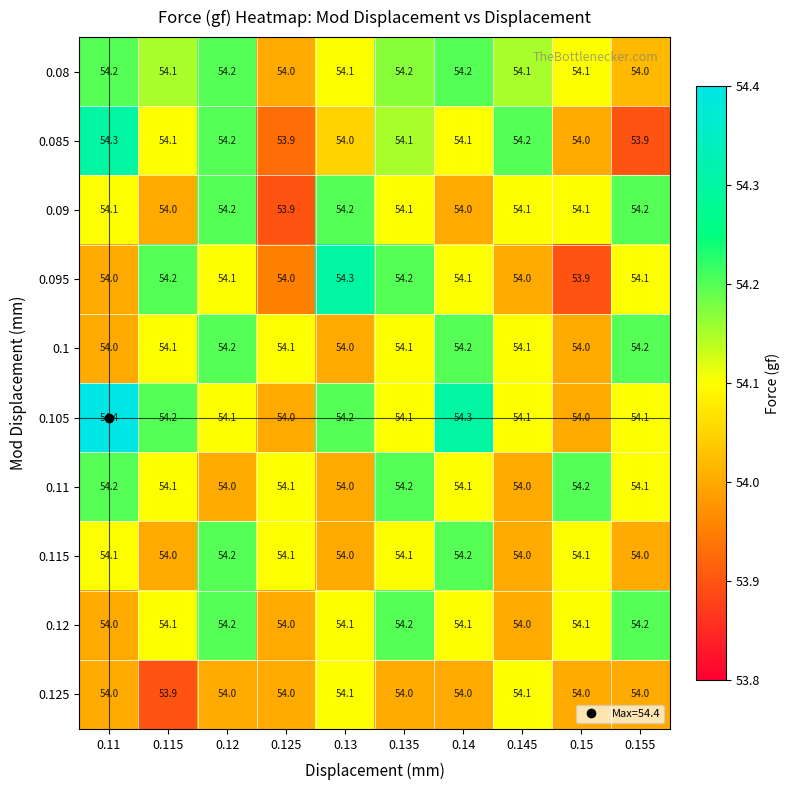

What is the spread (max minus min) of values at 0.13?

0.3